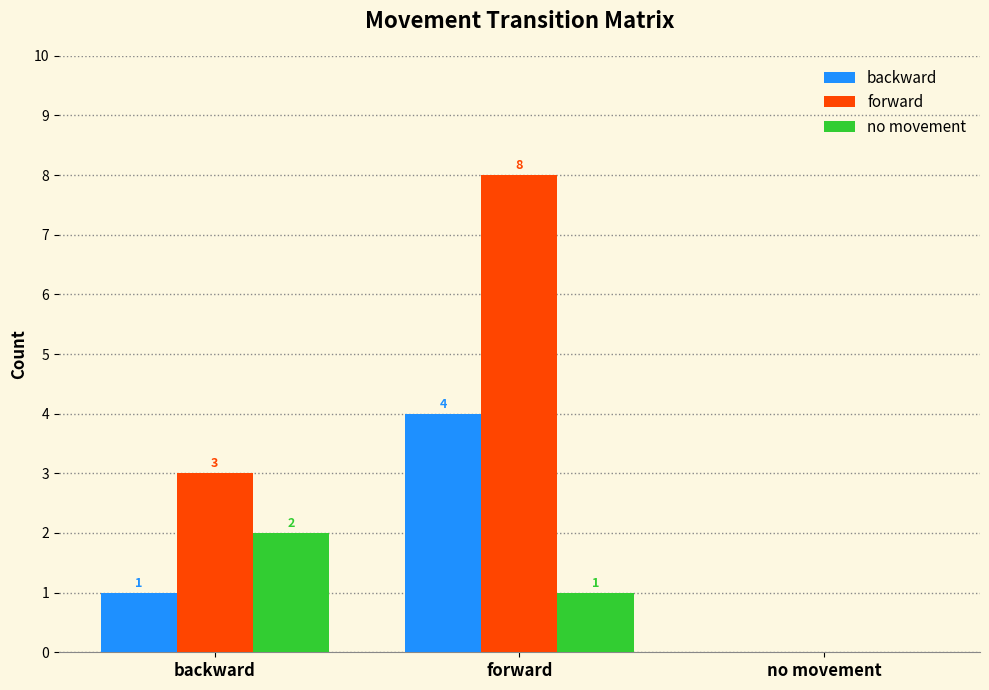

How many values in forward are above zero?

2